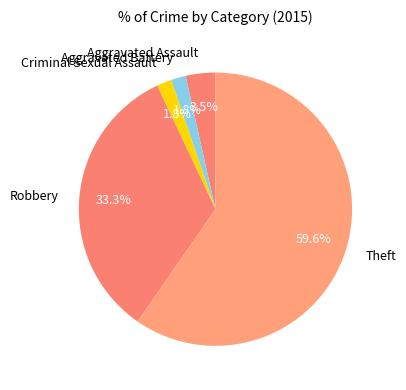

True or false: Robbery accounts for 33% of the total.

True